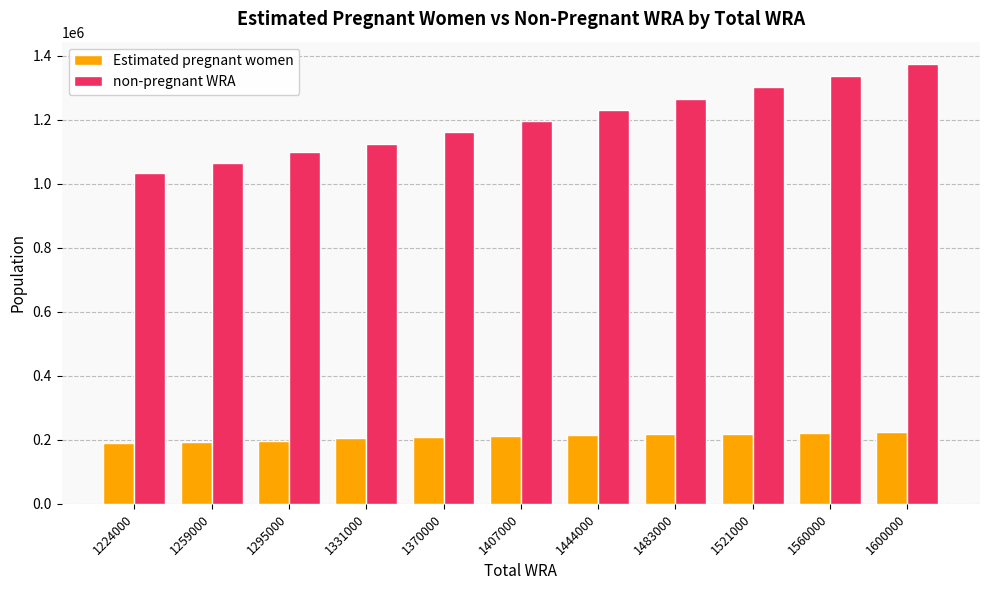

Rank the series by their average value, from highest to lowest.

non-pregnant WRA, Estimated pregnant women